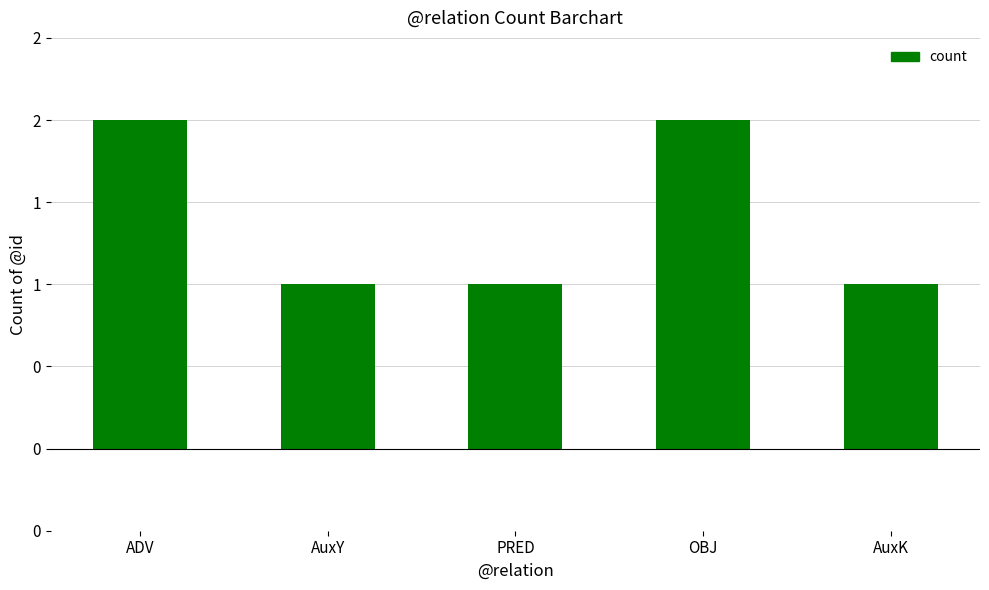

Does the chart contain any negative values?

No